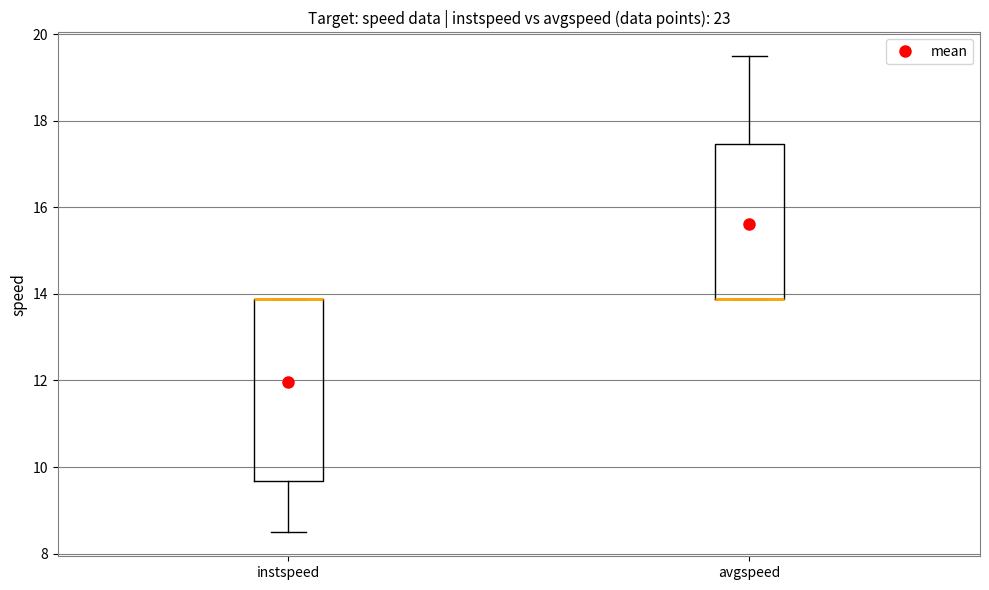

Reading left to right, transcribe this box plot: for each box, give where its median line is, the range the box spans, and where its two whiskers end, as read against the y-axis. The values are not printed on the chart, so give them approximately, as read against the axis.

instspeed: median 13.8 (drawn on the box's upper edge), box 9.6 to 13.8, whiskers 8.4 to 13.8
avgspeed: median 13.8 (drawn on the box's lower edge), box 13.8 to 17.4, whiskers 13.8 to 19.4